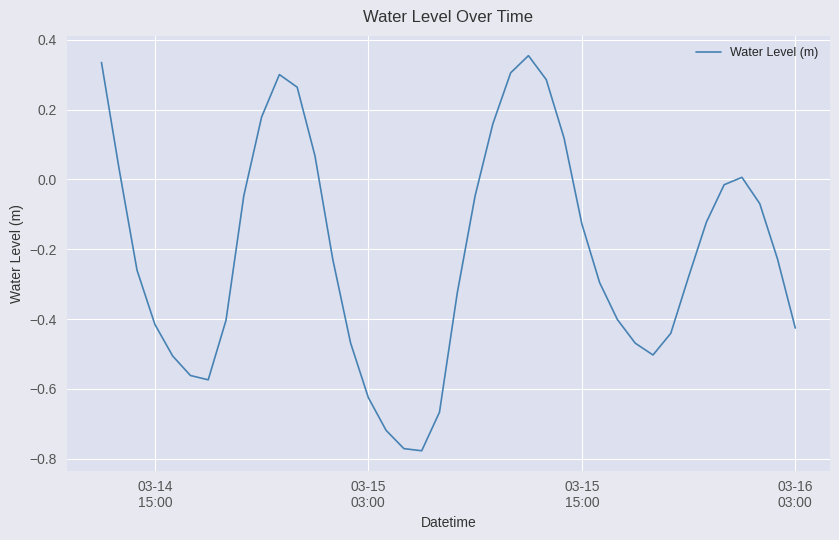

What is the difference between the maximum and minimum values?

1.1